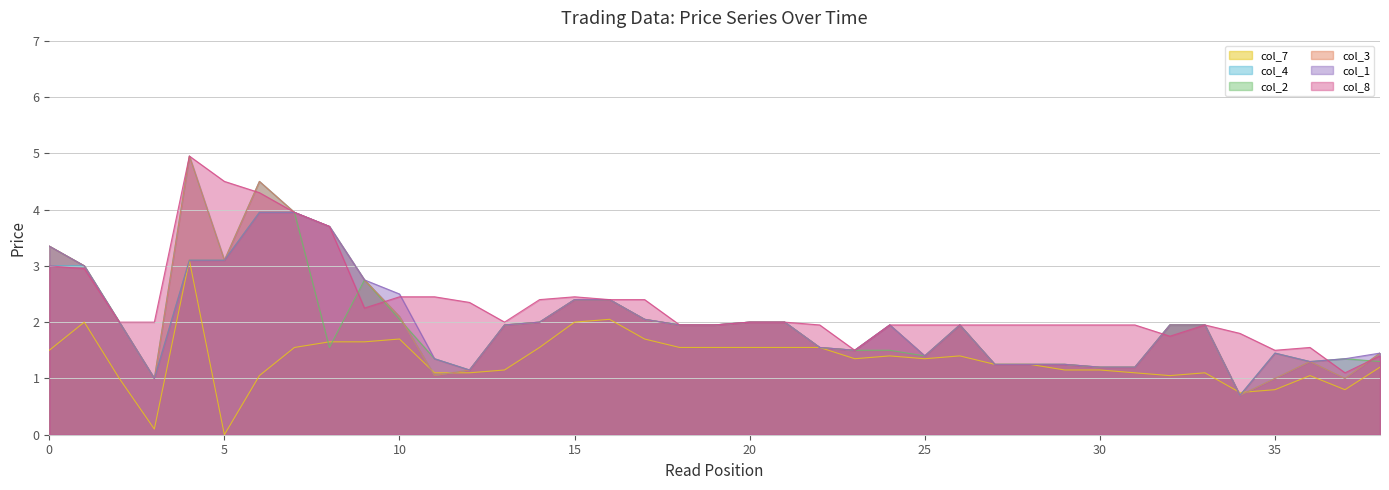

Is the value of col_1 at 33 greater than the value of col_2 at 30?

No